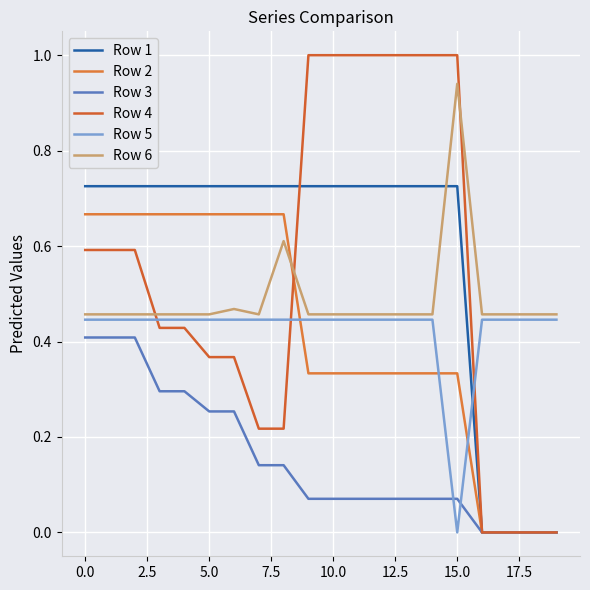

Count the Row 1 values in the range 0 to 1.

20